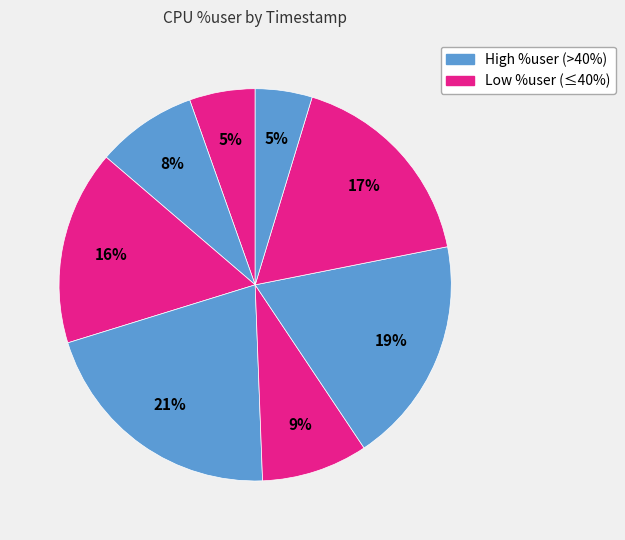

Is there any slice that represents more than half of the pie?

No